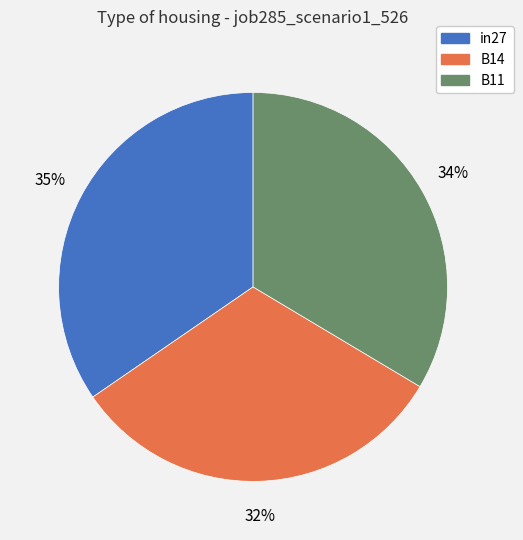

Which category has the biggest portion of the pie?

in27